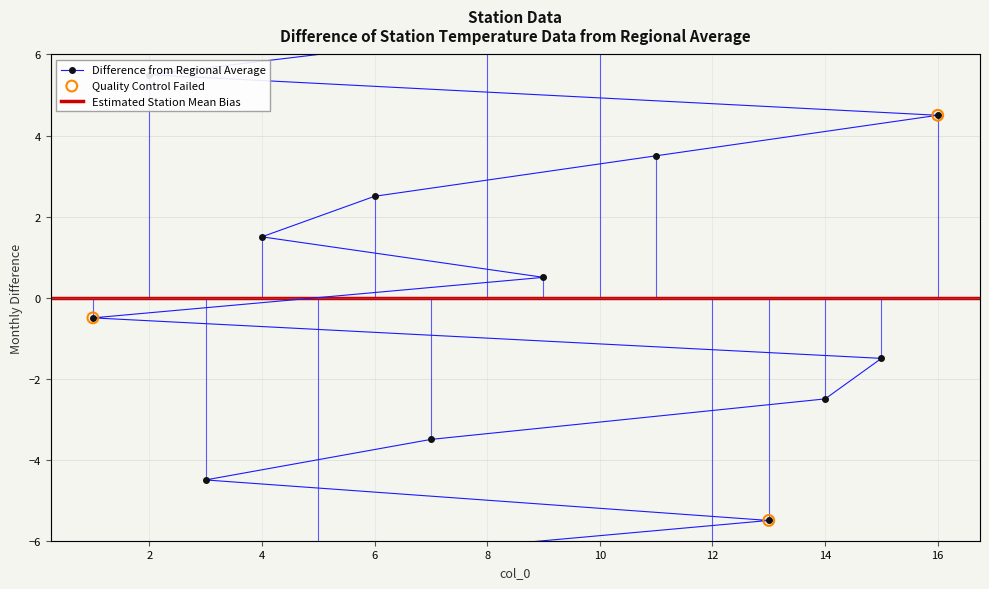

Which has a higher value, 14 or 4?

4